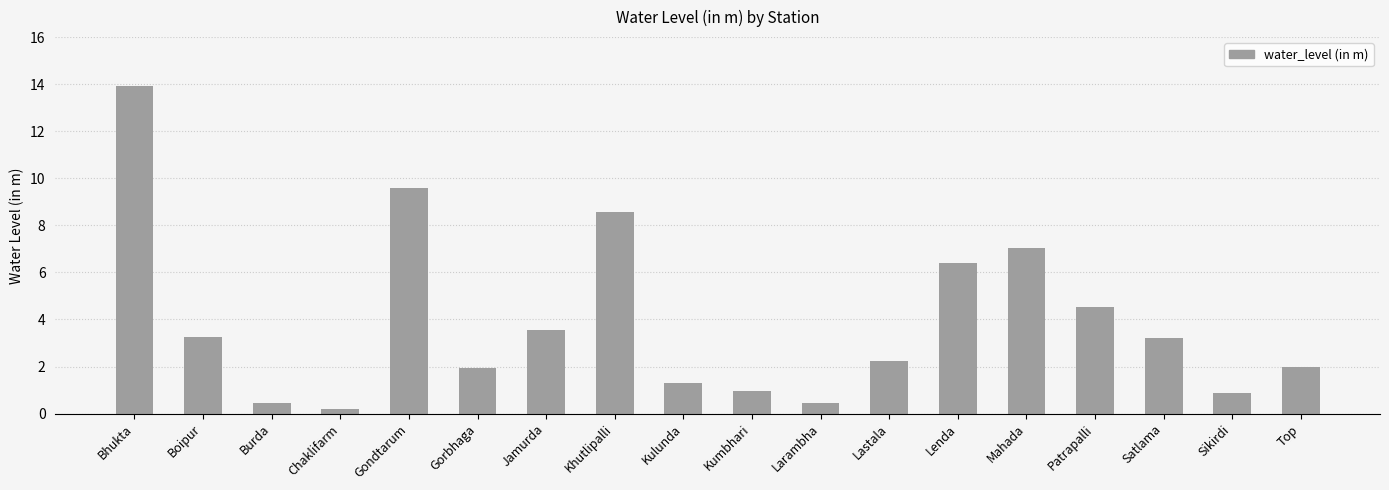

Are the bars horizontal?

No